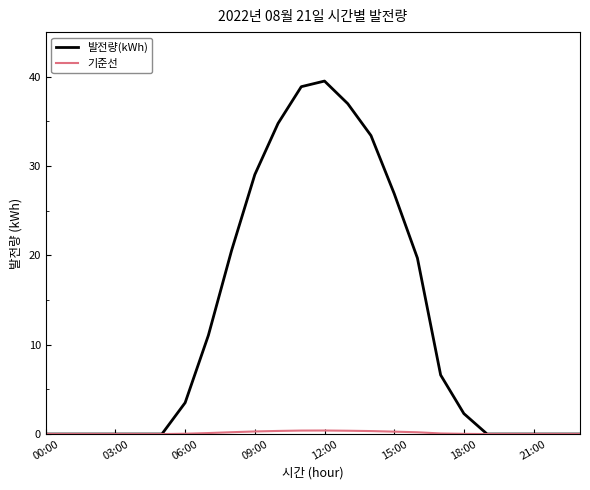

Which series has the largest range (max minus min)?

발전량(kWh)